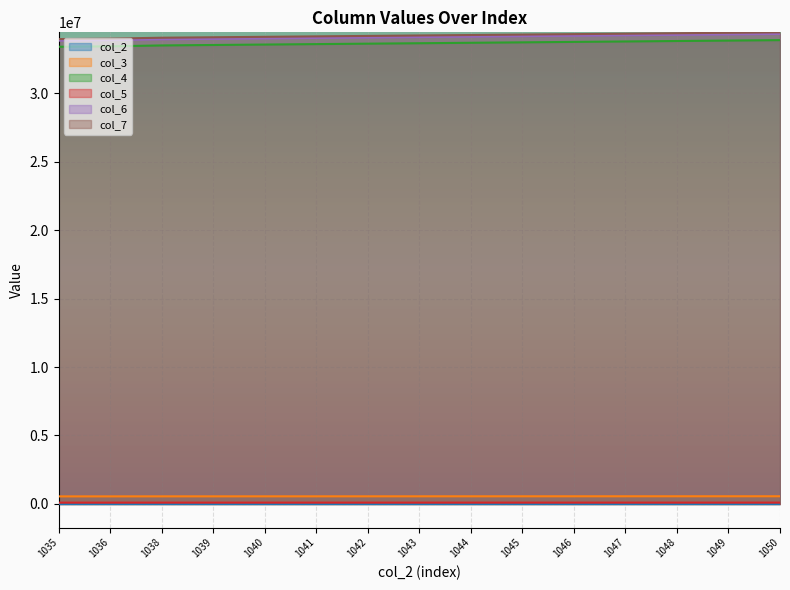

What is the difference between the maximum and minimum values in the col_6 series?

489466